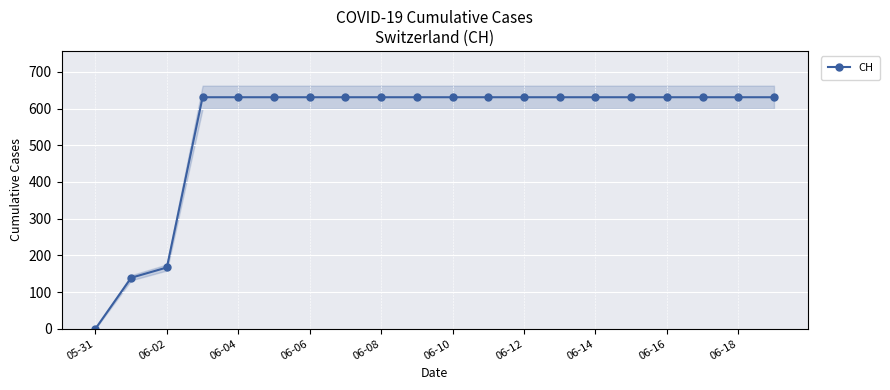

What is the maximum value for CH?

631